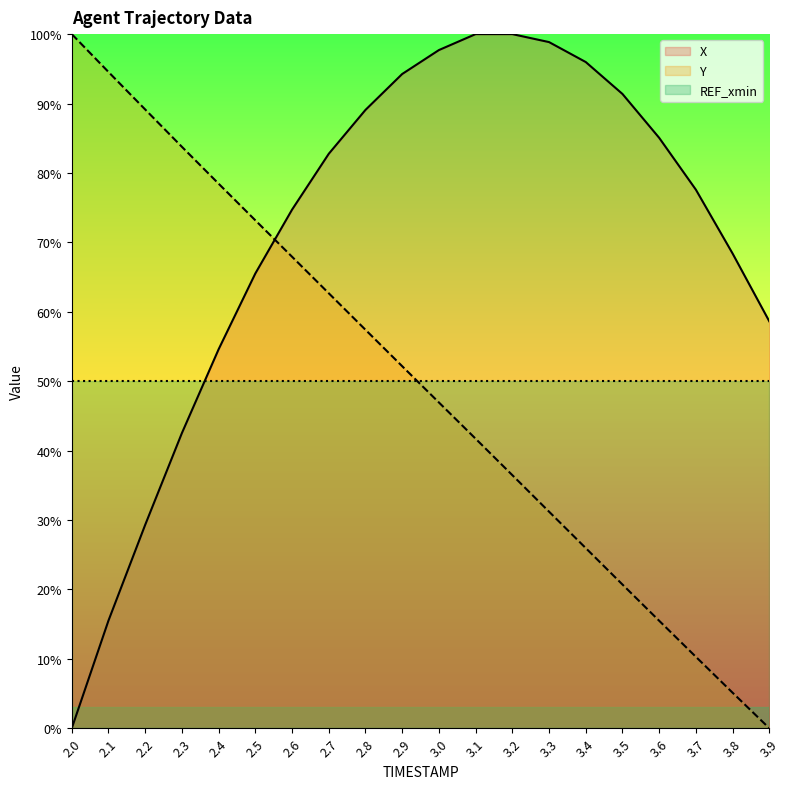

How many intersections are there between X and Y?

1